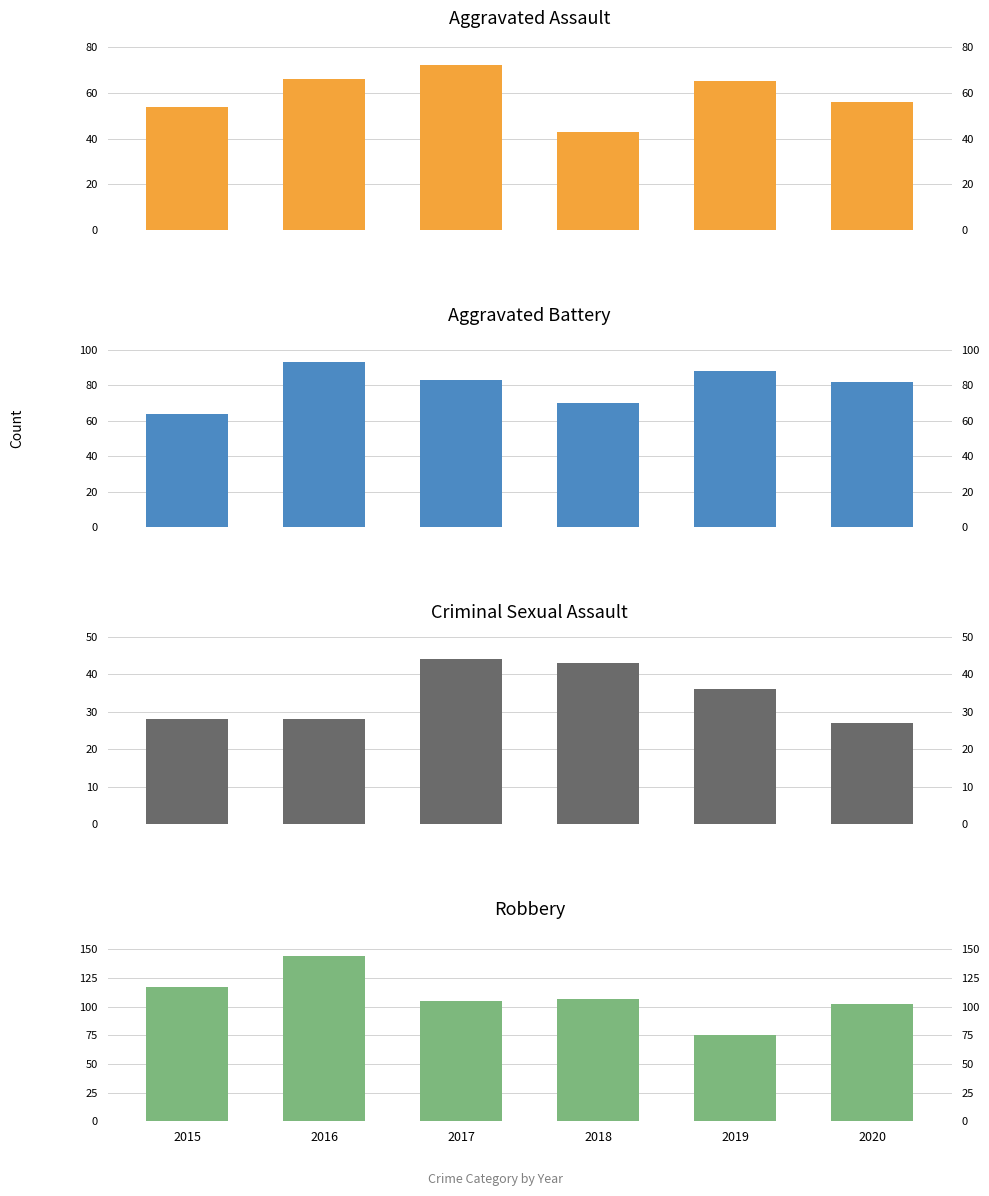

Is the value of Criminal Sexual Assault at 2019 greater than the value of Aggravated Assault at 2015?

No